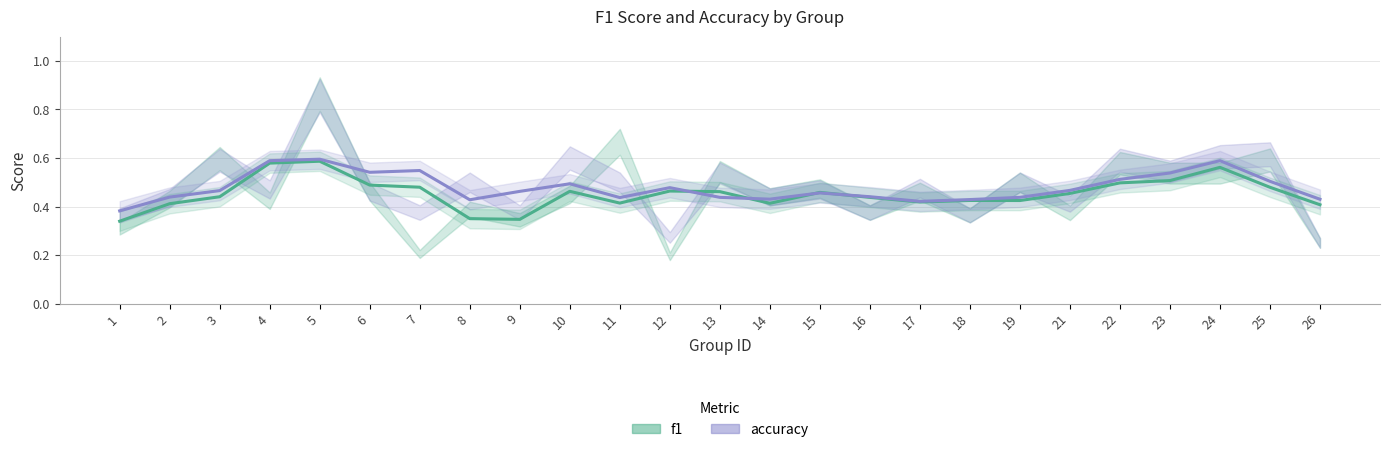

What is the value of the f1 point at the 3rd from the left?

0.4